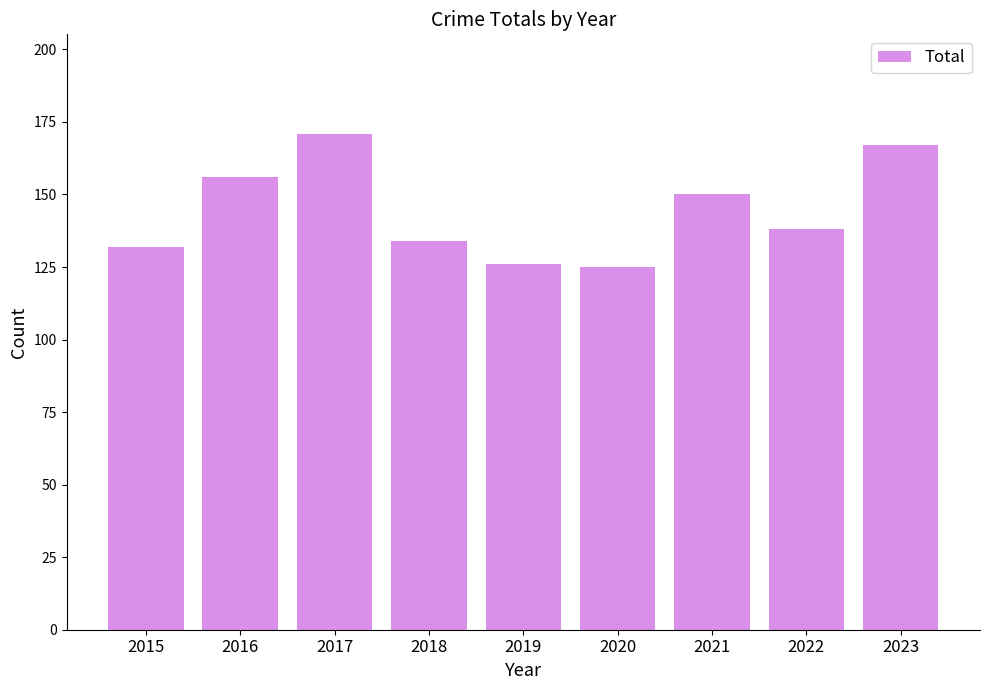

Reading left to right, what are all the values shown in this chart?

132	156	171	134	126	125	150	138	167